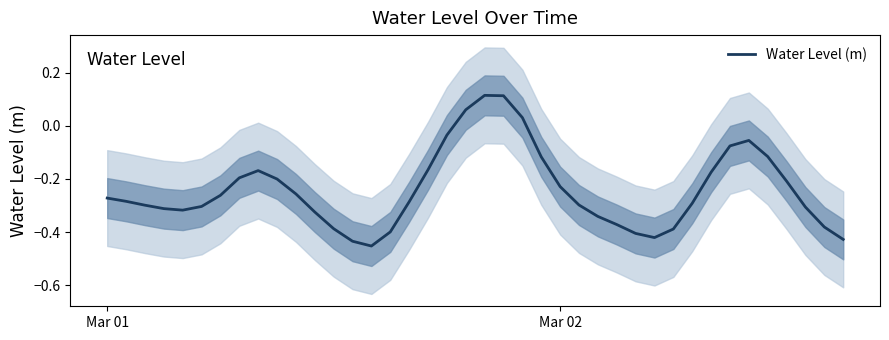

How many lines are shown in the chart?

1